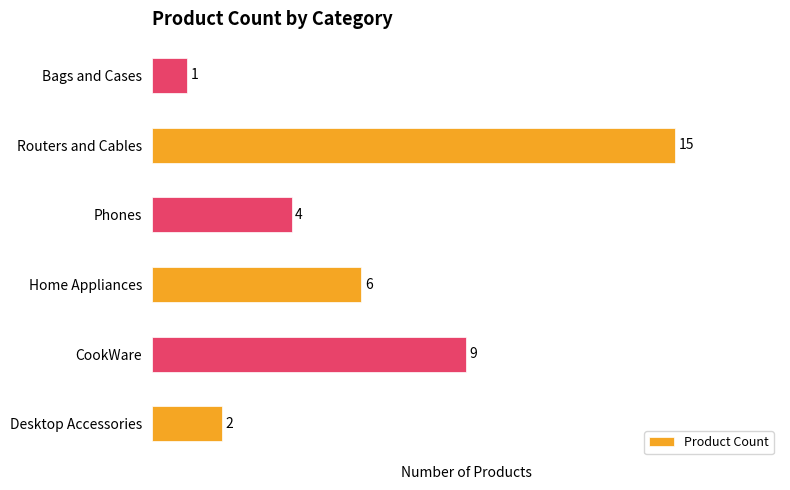

Rank the categories by value from lowest to highest.

Bags and Cases, Desktop Accessories, Phones, Home Appliances, CookWare, Routers and Cables